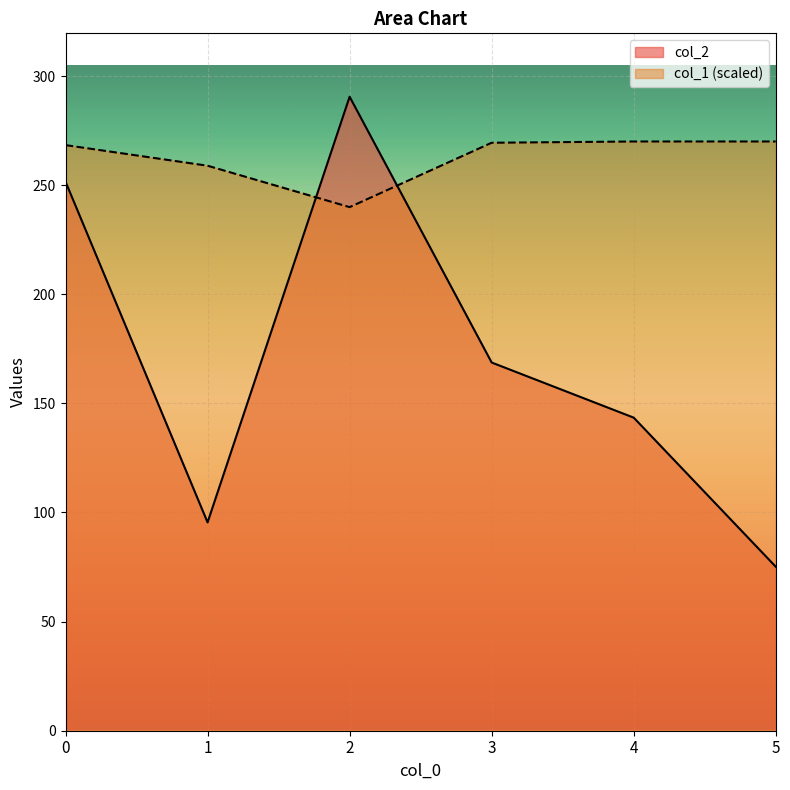

Is it true that col_1 equals 77.1 at 2?

False